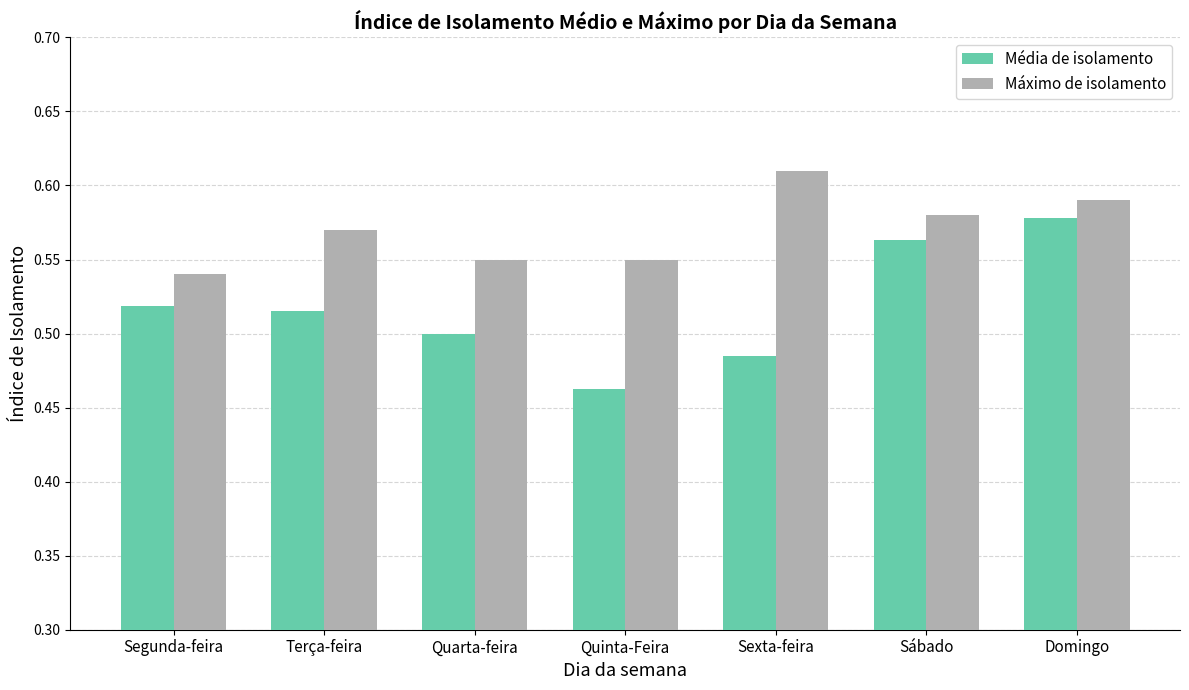

Which series has the largest range (max minus min)?

Média de isolamento